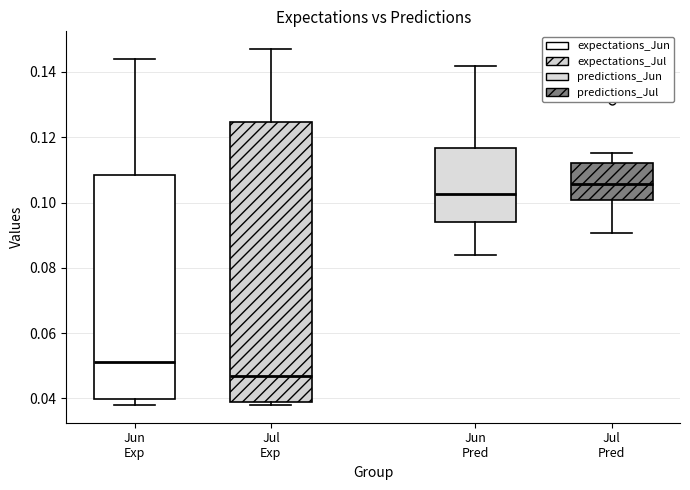

Reading left to right, read every box against the y-axis: the position of its median line, the range the box covers, and the ends of its whiskers. The values are not printed on the chart, so give them approximately, as read against the axis.

Jun Exp: median 0.052, box 0.040 to 0.108, whiskers 0.038 to 0.144
Jul Exp: median 0.048, box 0.038 to 0.124, whiskers 0.038 (just below the box's lower edge) to 0.146
Jun Pred: median 0.102, box 0.094 to 0.116, whiskers 0.084 to 0.142
Jul Pred: median 0.106, box 0.100 to 0.112, whiskers 0.090 to 0.116